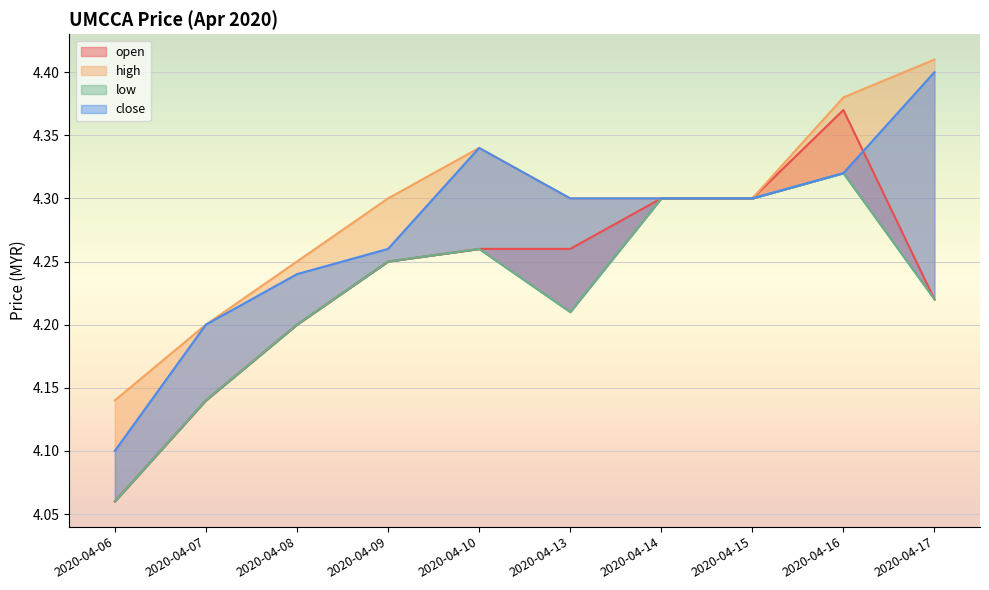

True or false: low and high cross at least once.

False